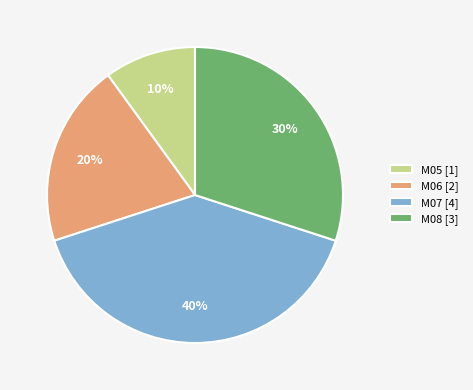

Does M05 represent more than half of the total?

No